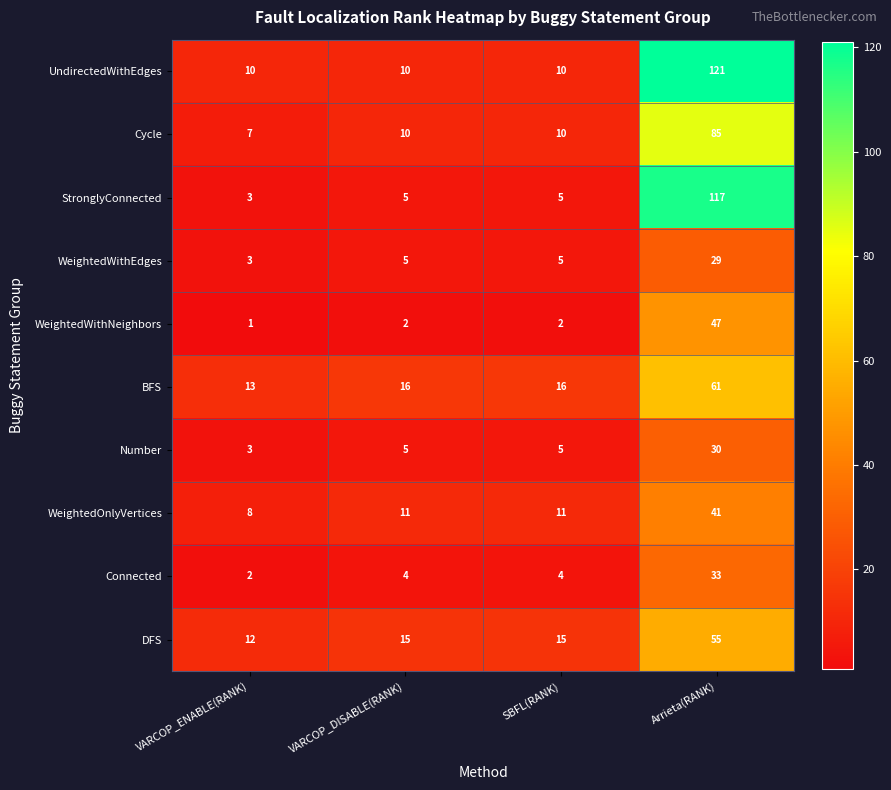

What is the difference between the highest and lowest values at Arrieta(RANK)?

92